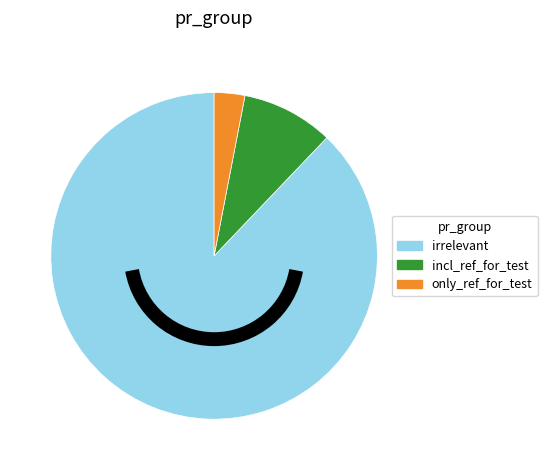

Approximately how many times larger is the value at incl_ref_for_test compared to only_ref_for_test?

3.0